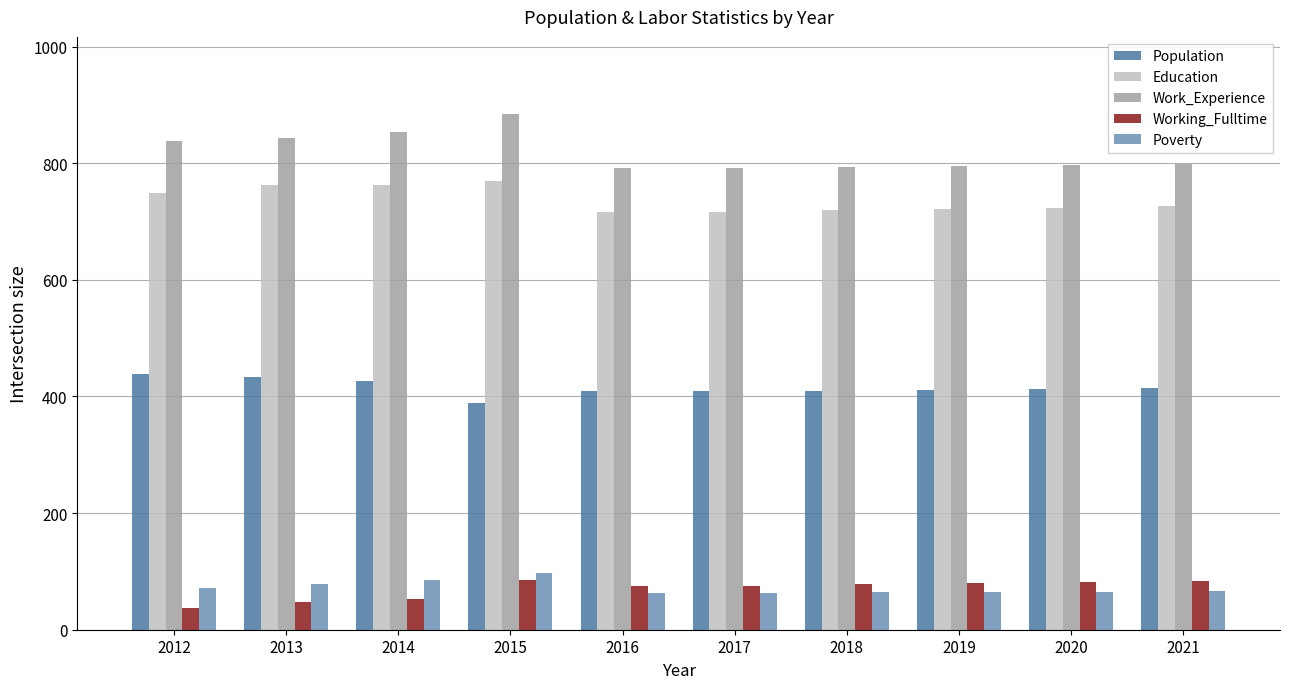

What value does the Education series have at 2016, to the nearest 5?

715